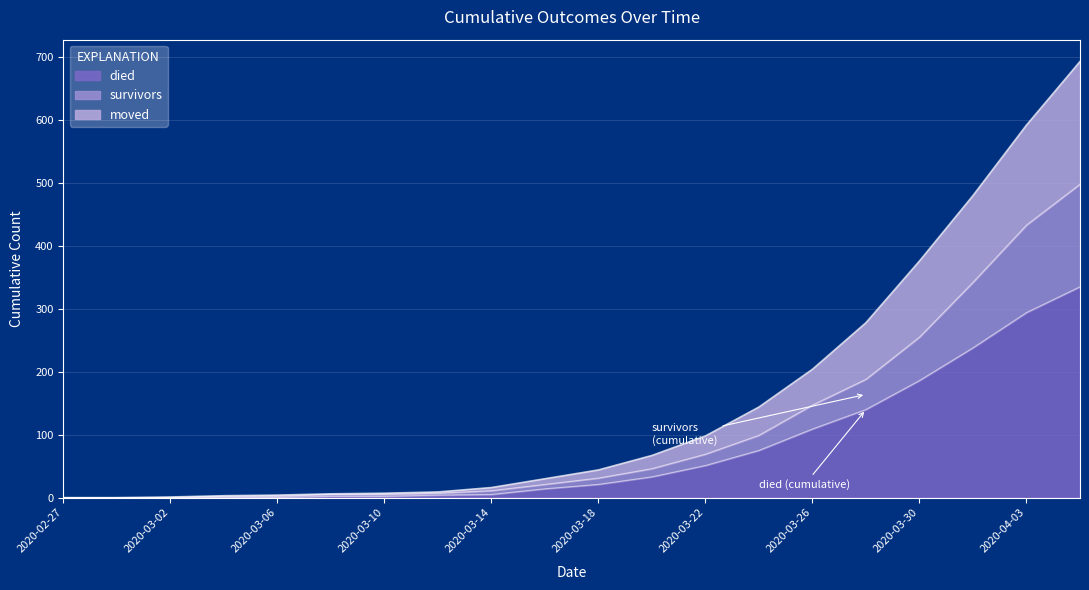

True or false: died has more than 1 points higher than both neighbors.

False